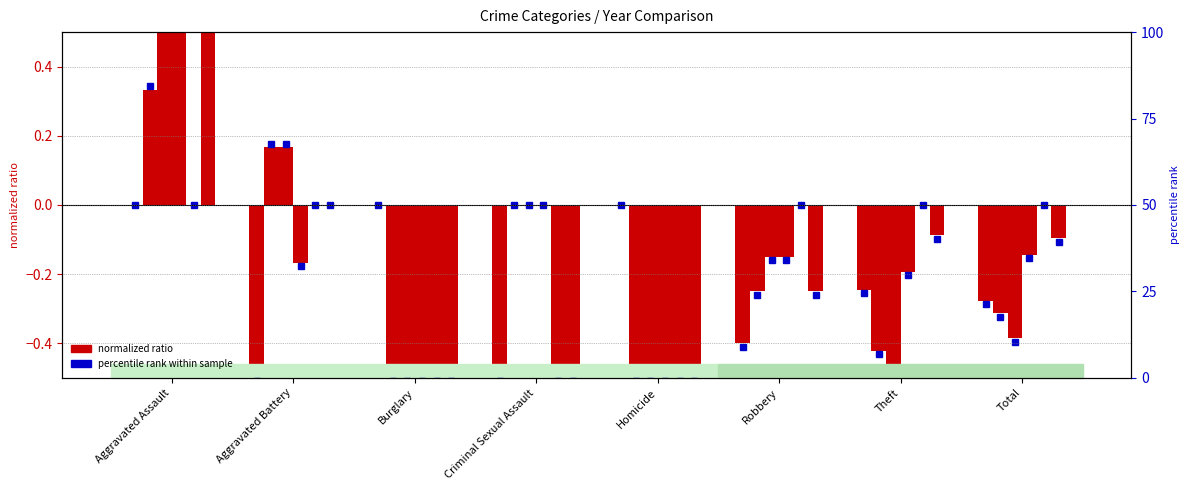

What position from the right is Aggravated Battery?

7